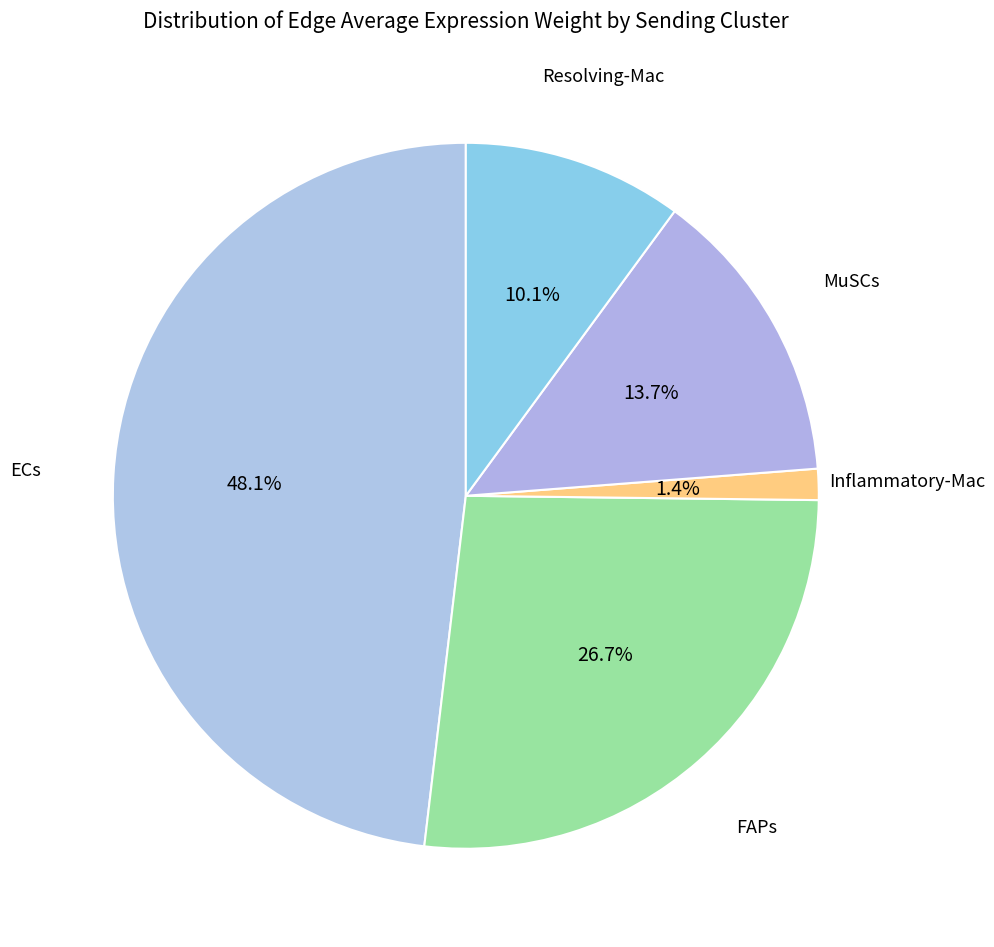

How many segments does this pie chart have?

5